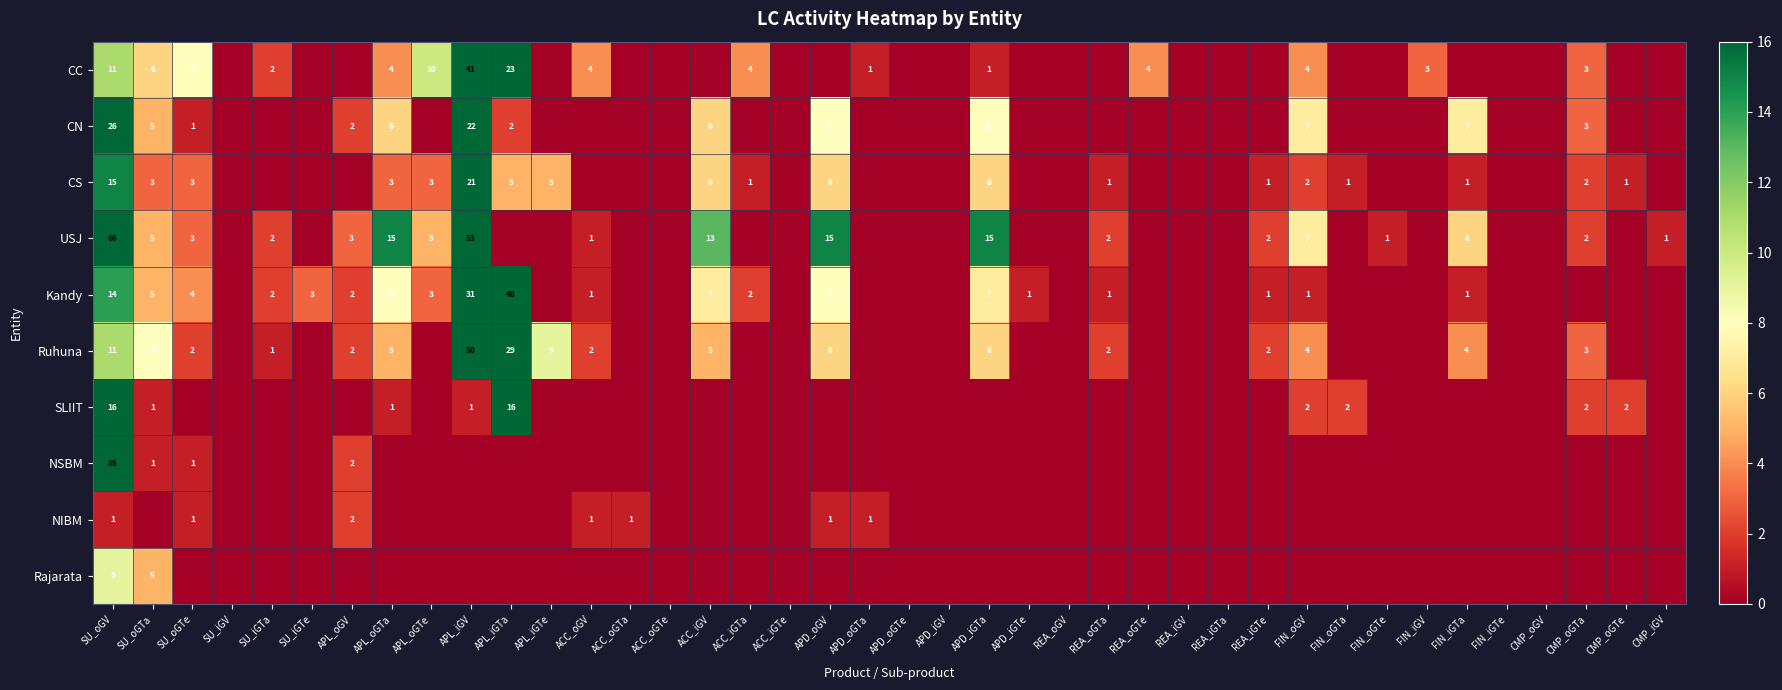

Is it true that CC equals 3 at SU_oGTe?

False